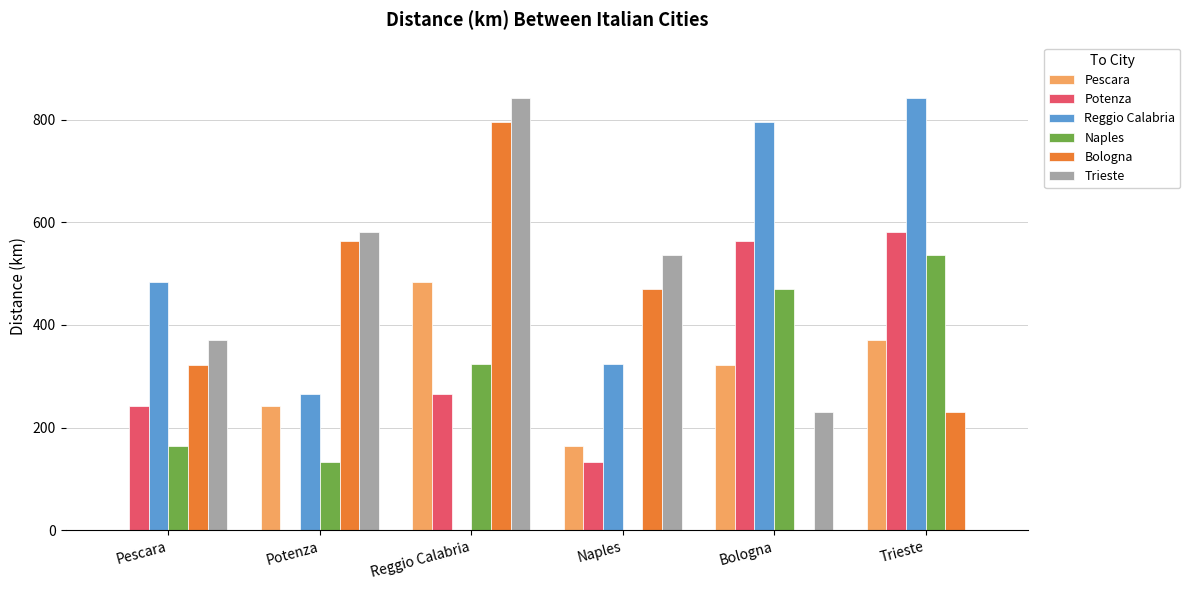

Is the value of Trieste at Reggio Calabria greater than the value of Pescara at Reggio Calabria?

Yes